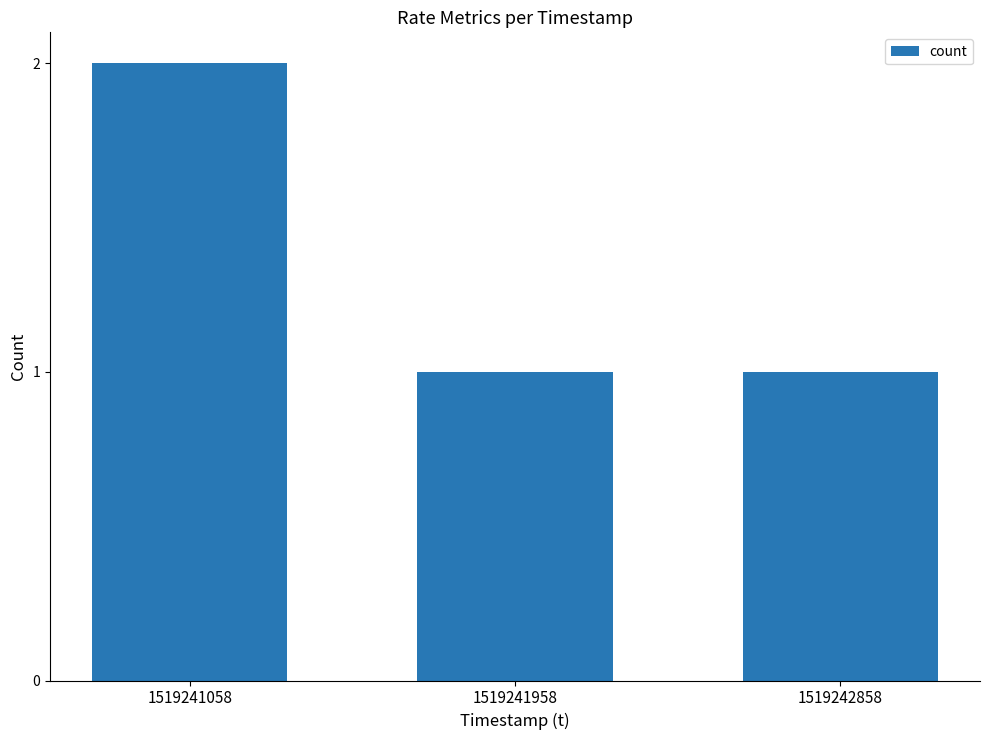

What is the average value?

1